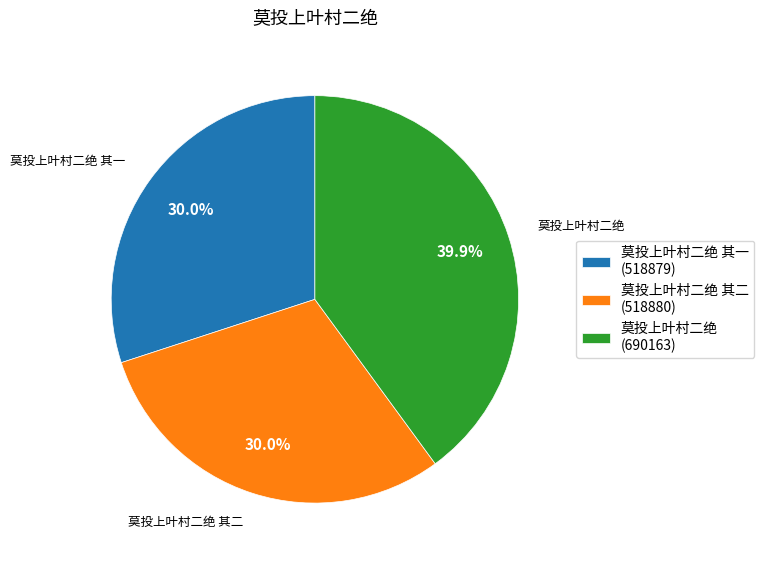

How much of the chart is everything except 莫投上叶村二绝 其二 (518880)?

70.0%